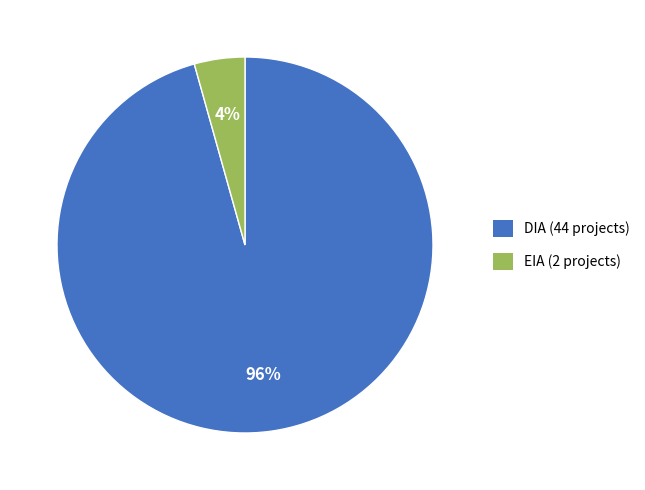

To the nearest percent, what is the average slice percentage?

50%